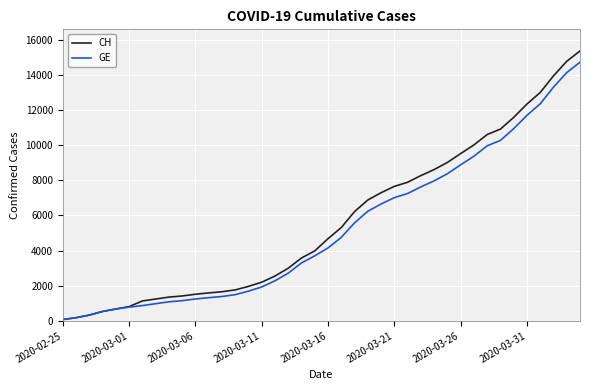

Which series has the largest range (max minus min)?

CH